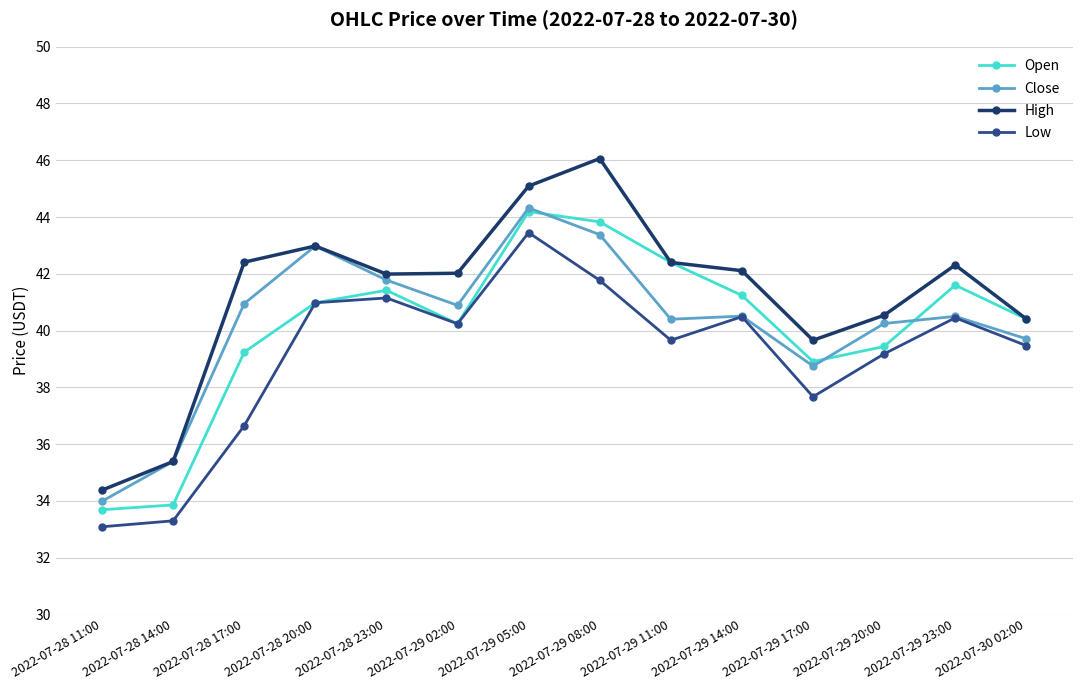

How many data points in Low are less than 40?

7